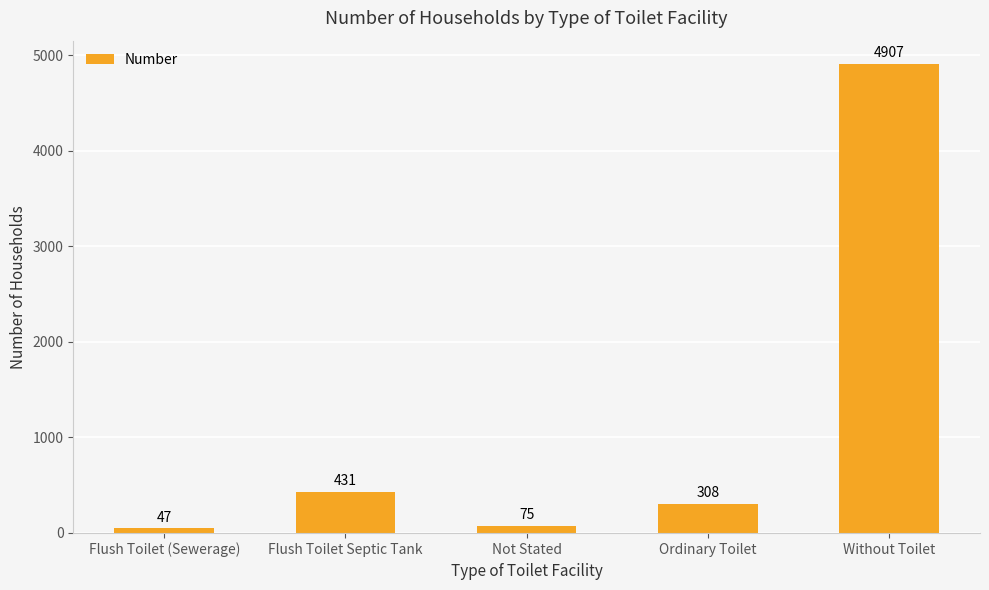

How many bars are there in total?

5